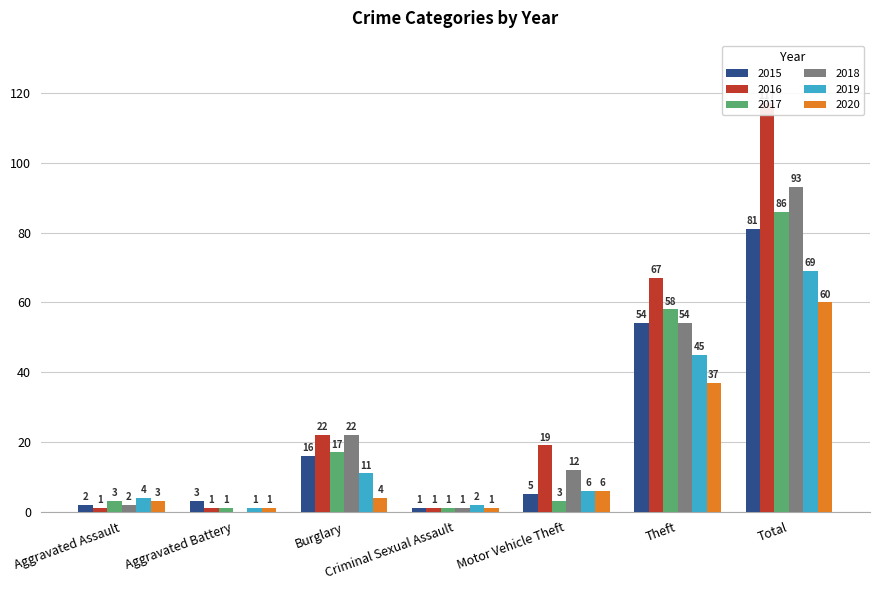

Count the number of data series in this chart.

6